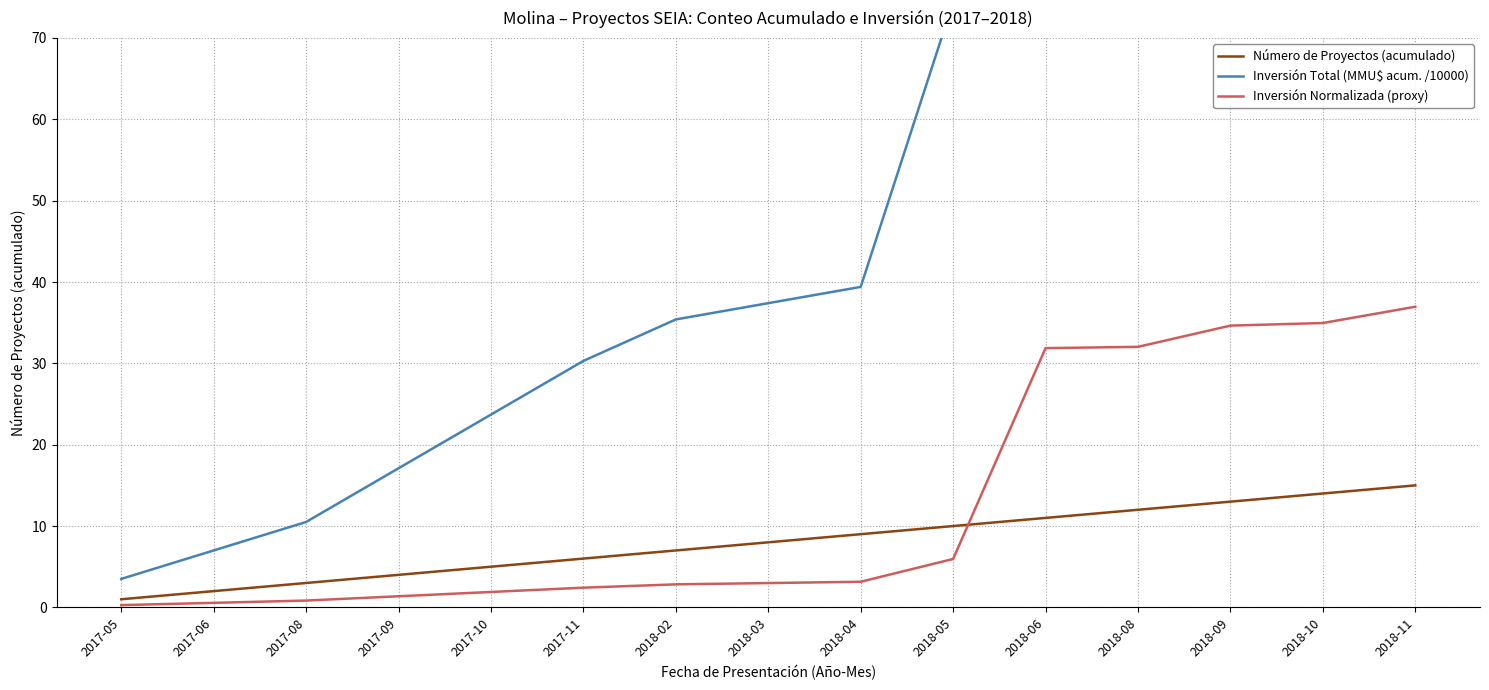

Between 2017-10 and 2017-11, which series saw the biggest shift?

Inversión Total (MMU$ acum. /10000)